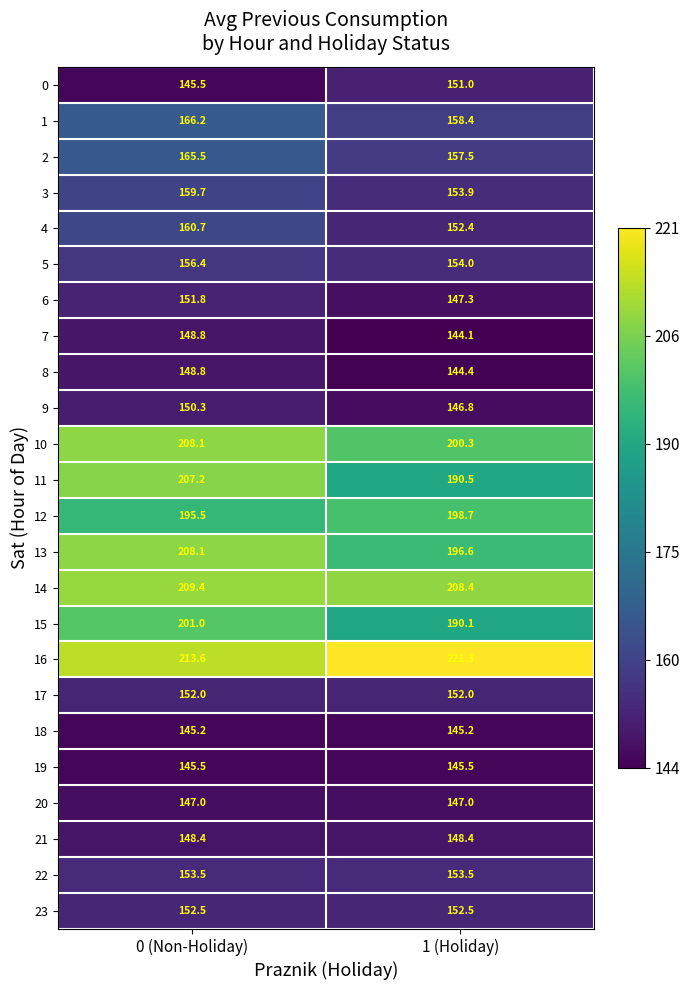

At which category is the sum across all series the highest?

0 (Non-Holiday)